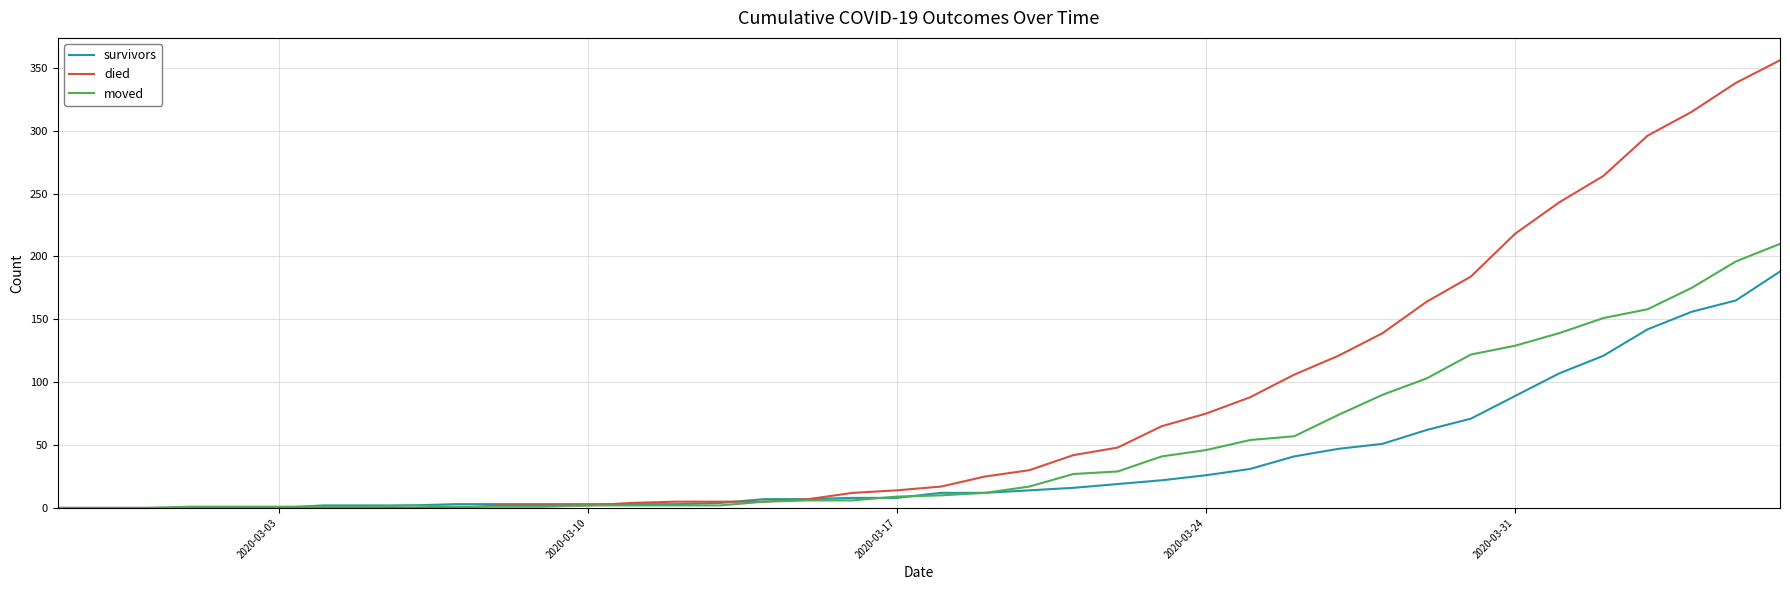

Which series has the largest total across all categories?

died